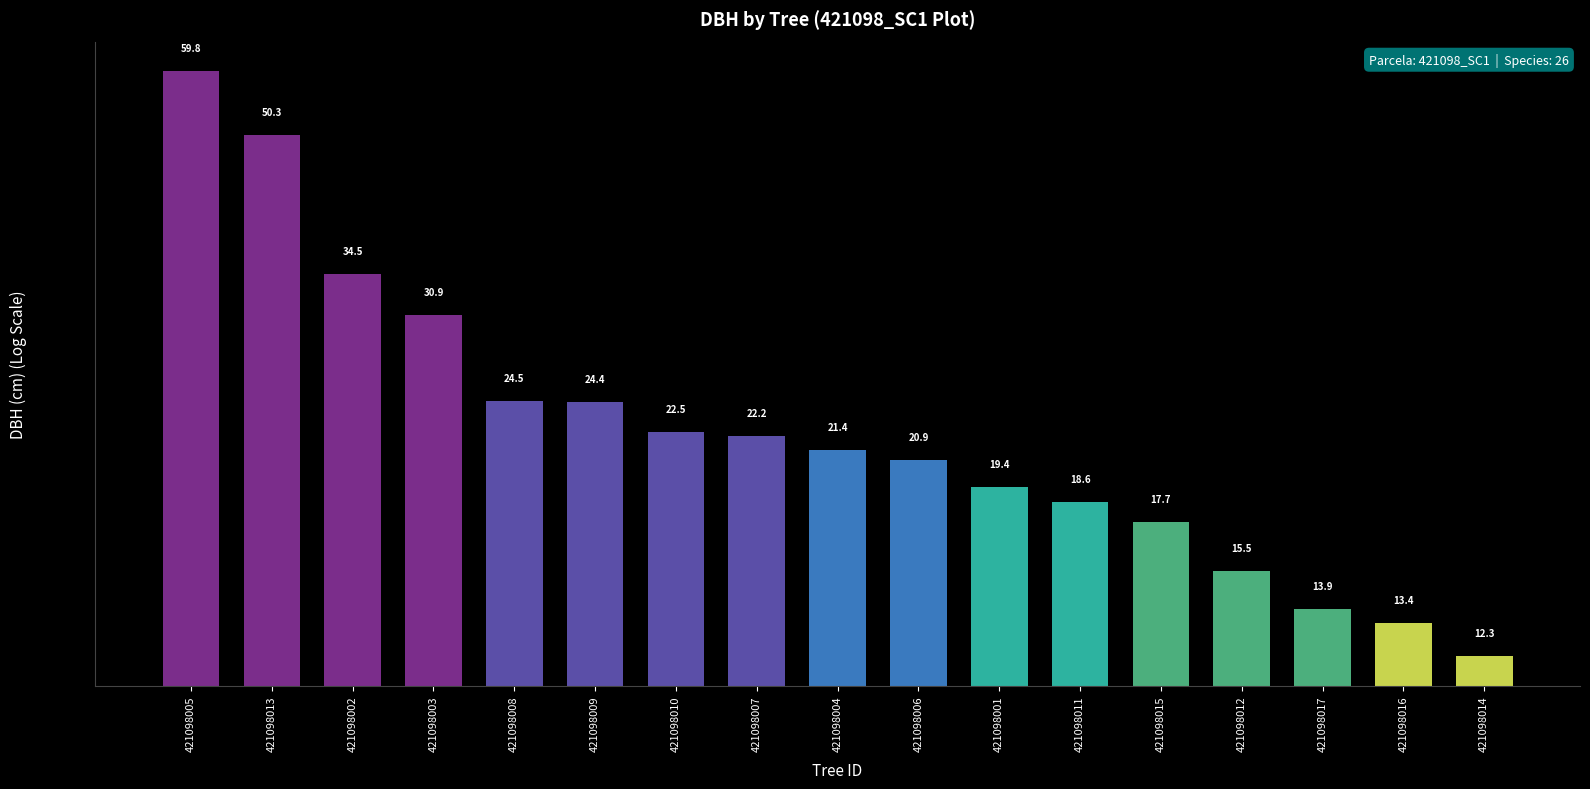

List the labels in order of value, smallest first.

421098014, 421098016, 421098017, 421098012, 421098015, 421098011, 421098001, 421098006, 421098004, 421098007, 421098010, 421098009, 421098008, 421098003, 421098002, 421098013, 421098005